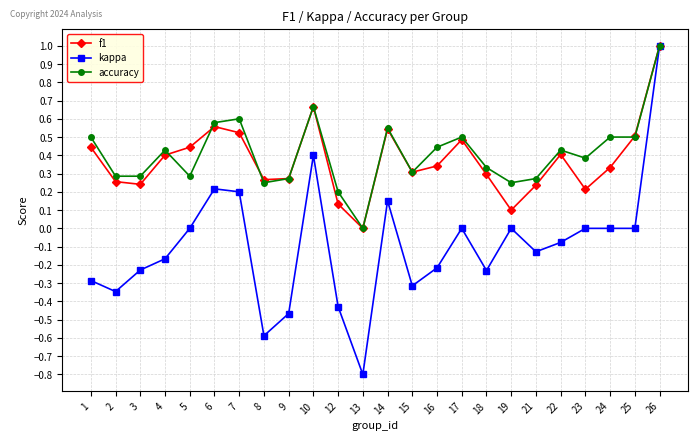

Between which two adjacent categories do f1 and accuracy first intersect?

4 and 5